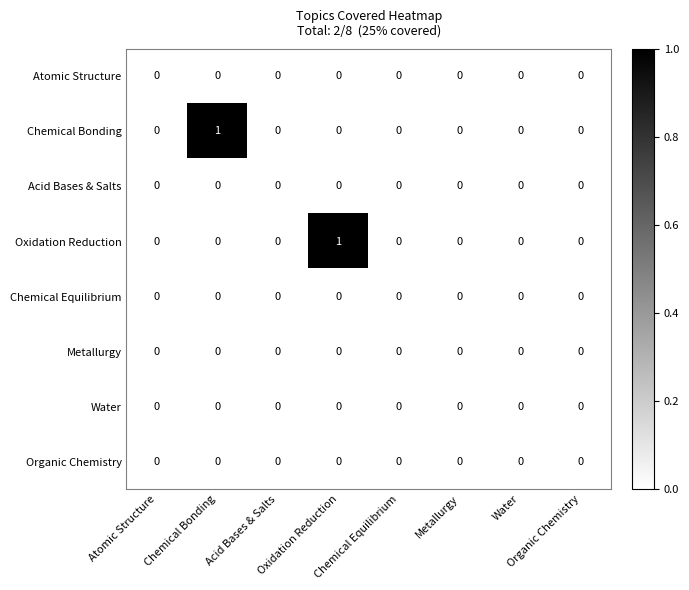

Count the number of categories in the chart.

8